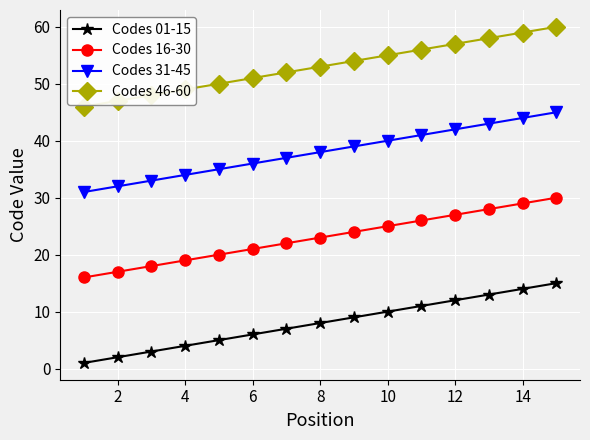

Rank the series by their average value, from lowest to highest.

Codes 01-15, Codes 16-30, Codes 31-45, Codes 46-60